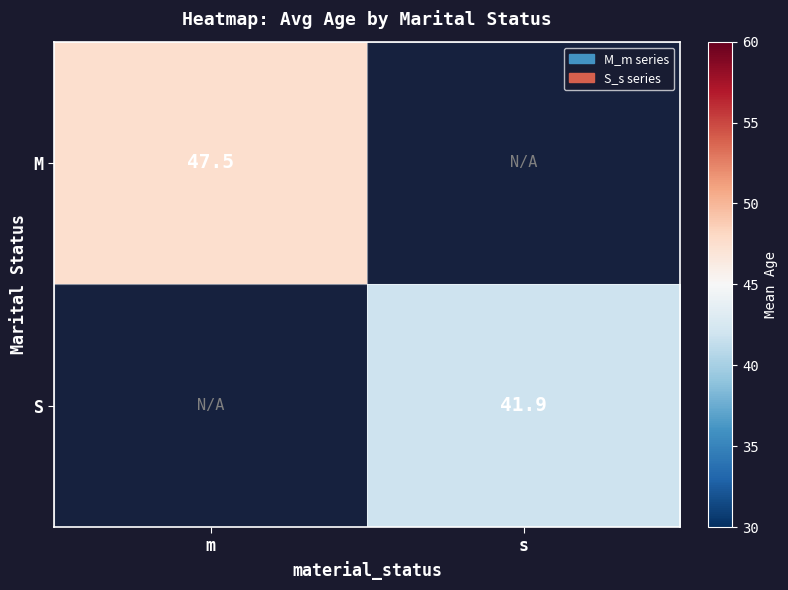

How many data points does each series have?

2